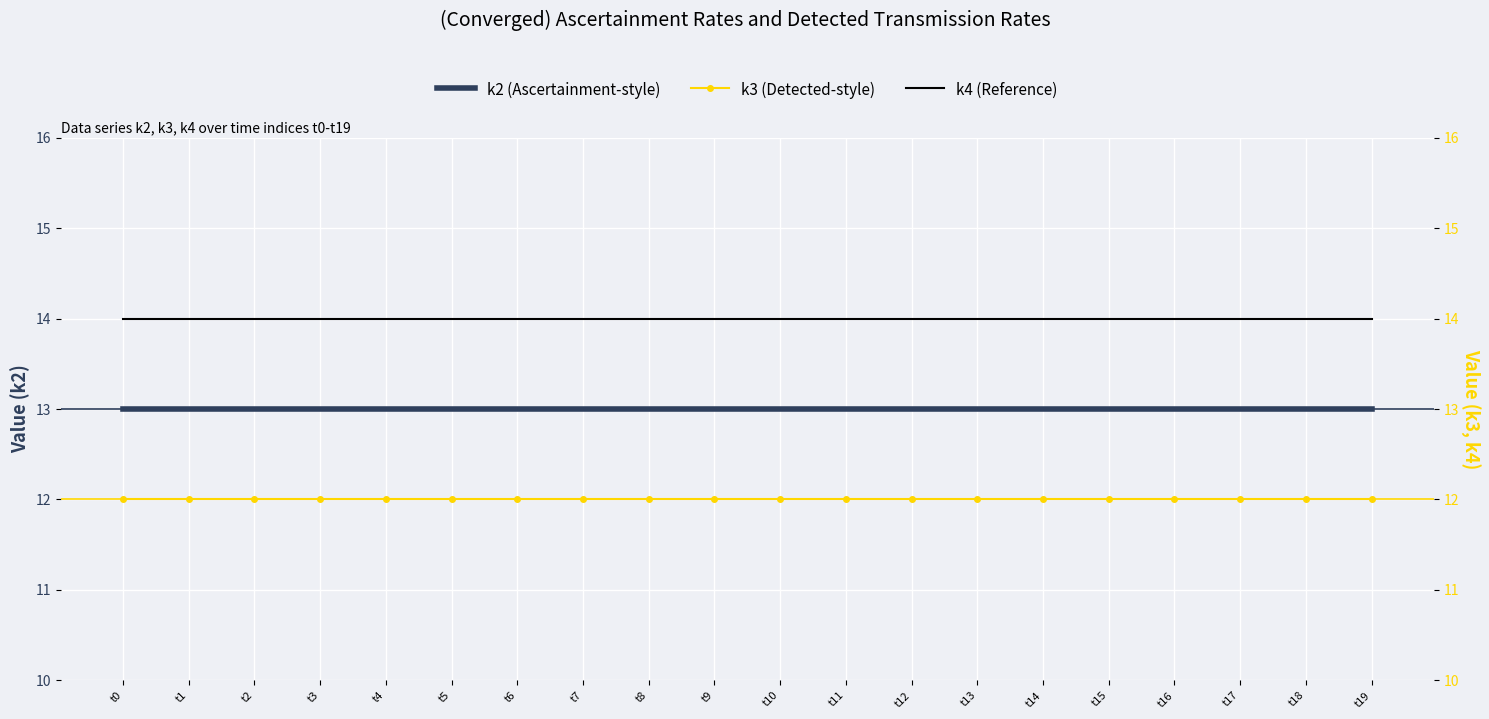

Is it true that k3 equals 16 at t10?

False